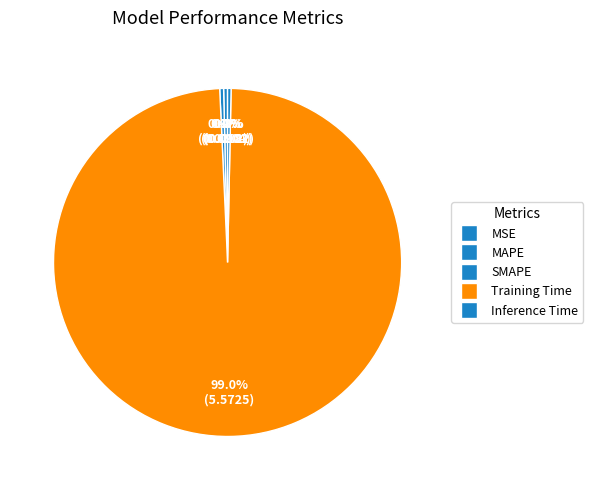

To the nearest percent, what is the combined percentage of Inference Time and MAPE?

1%